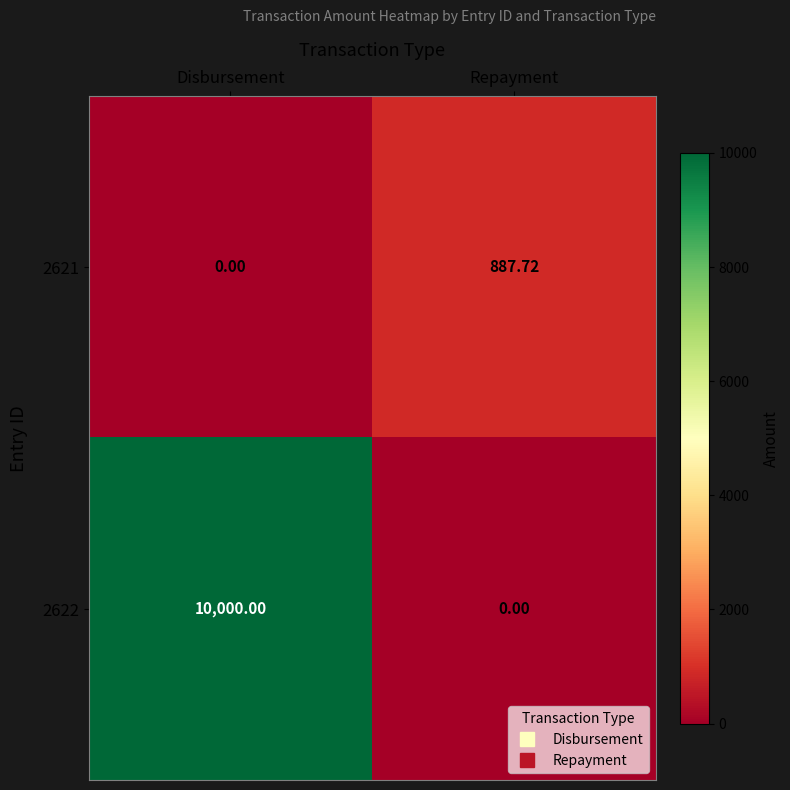

How many positive values does the 2622 series have?

1